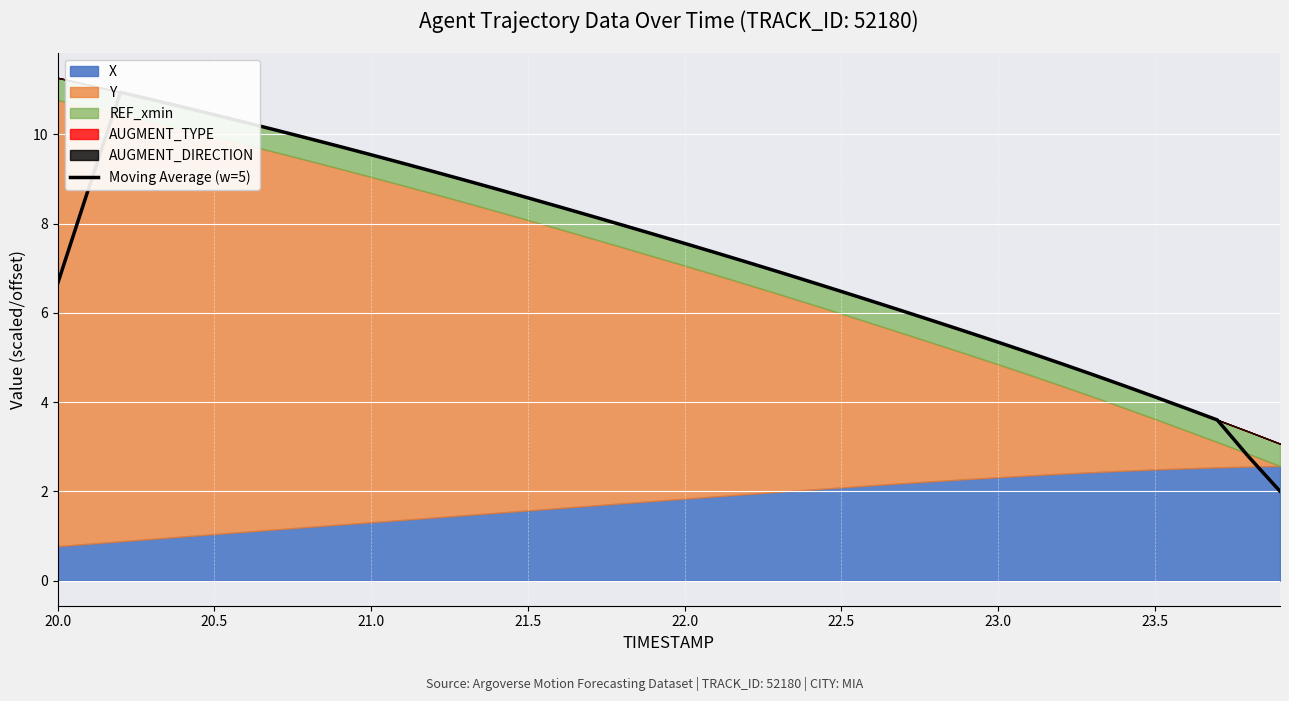

How many values are below 7?

18